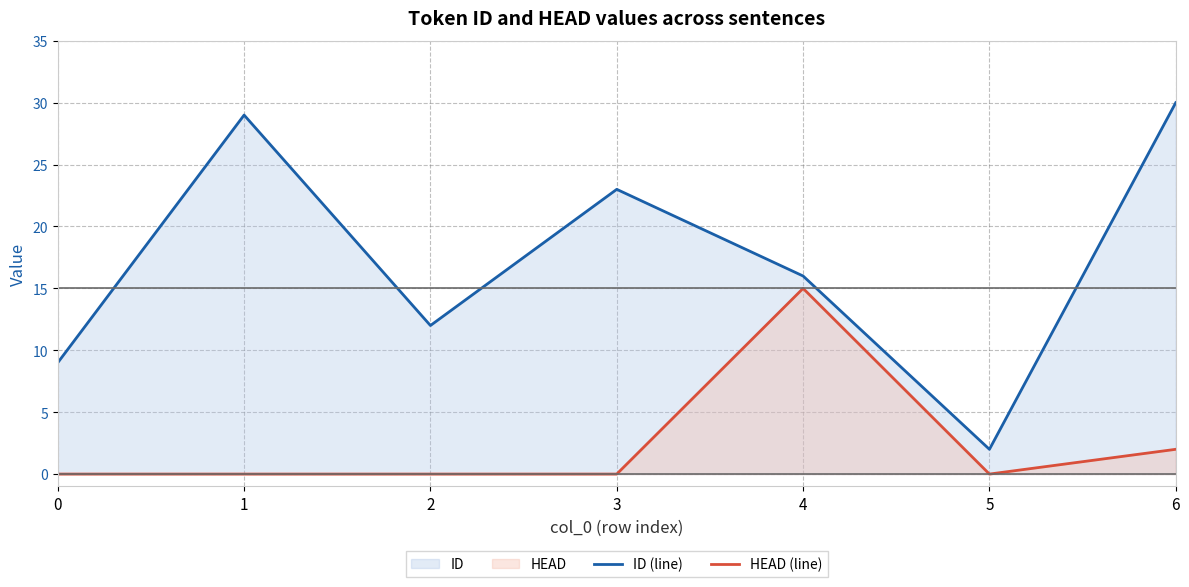

Reading left to right, extract all data points from this chart.

ID (line): 0=9	1=29	2=12	3=23	4=16	5=2	6=30
HEAD (line): 0=0	1=0	2=0	3=0	4=15	5=0	6=2